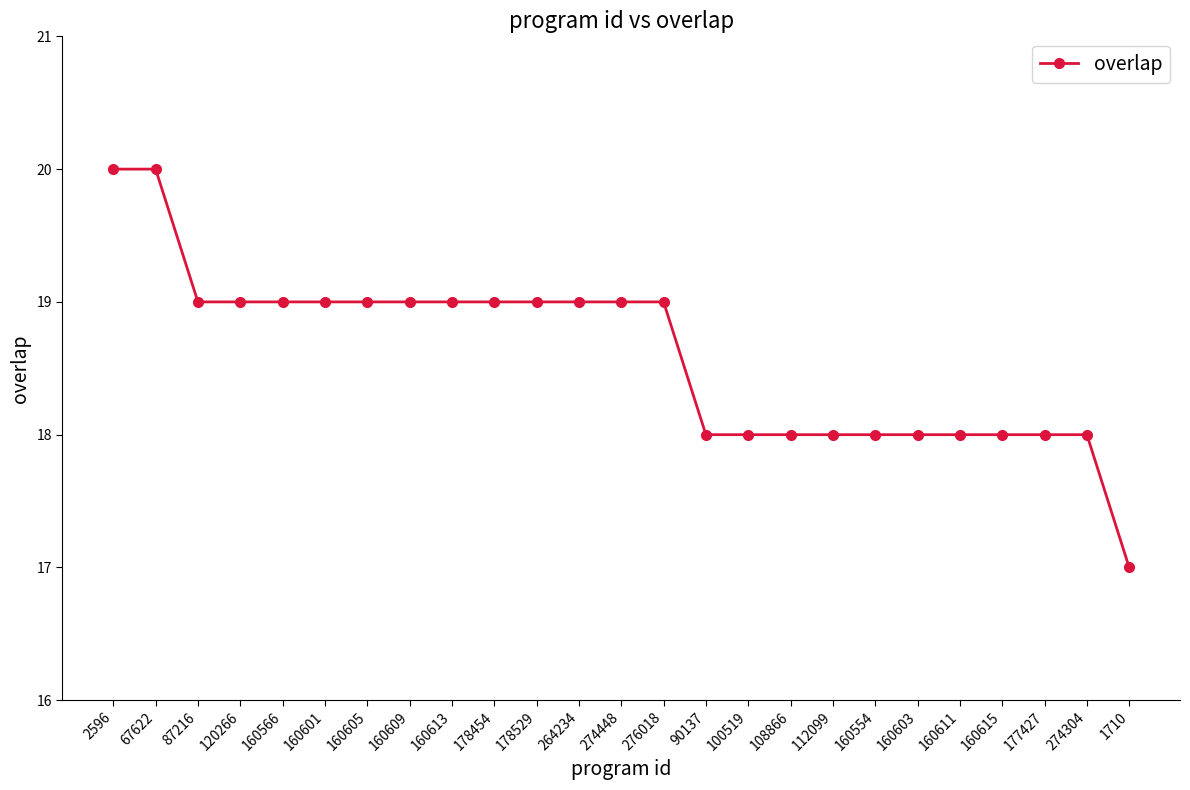

Count the number of data series in this chart.

1